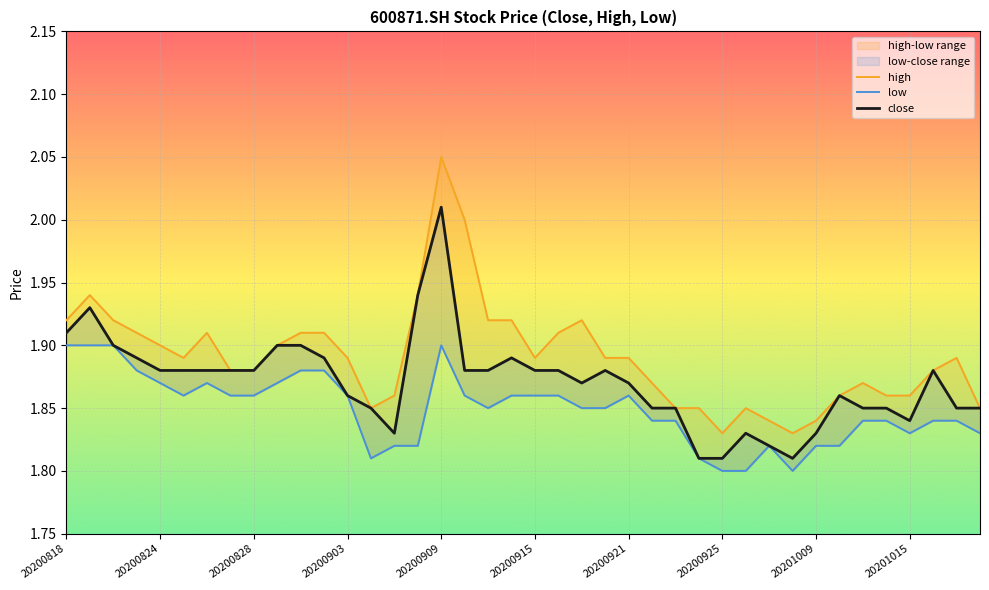

How many lines are shown in the chart?

3